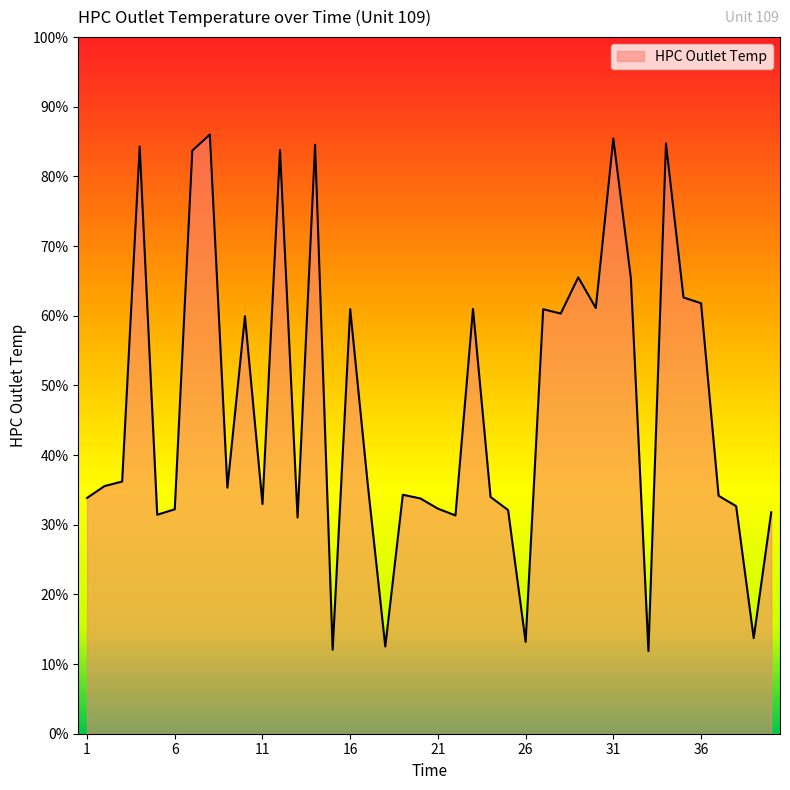

Rank the categories by value from lowest to highest.

33, 15, 18, 26, 39, 13, 22, 5, 40, 25, 6, 21, 38, 11, 20, 1, 24, 37, 19, 9, 2, 17, 3, 10, 28, 27, 16, 23, 30, 36, 35, 32, 29, 7, 12, 4, 14, 34, 31, 8